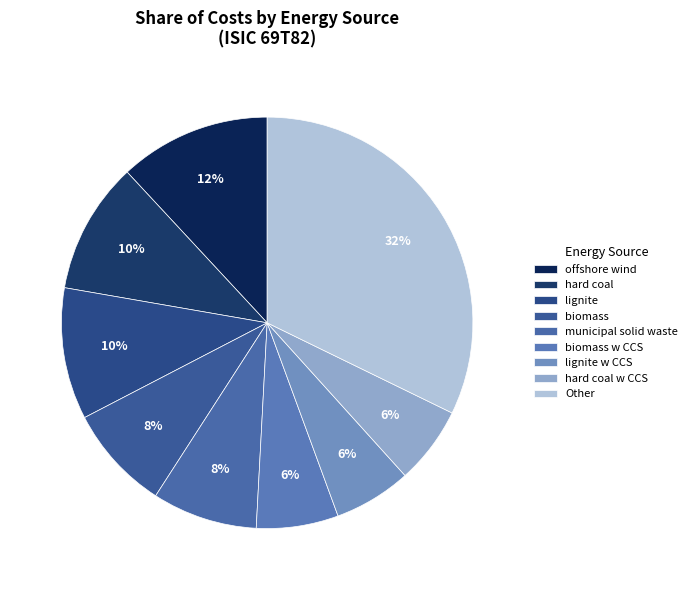

How many segments does this pie chart have?

9